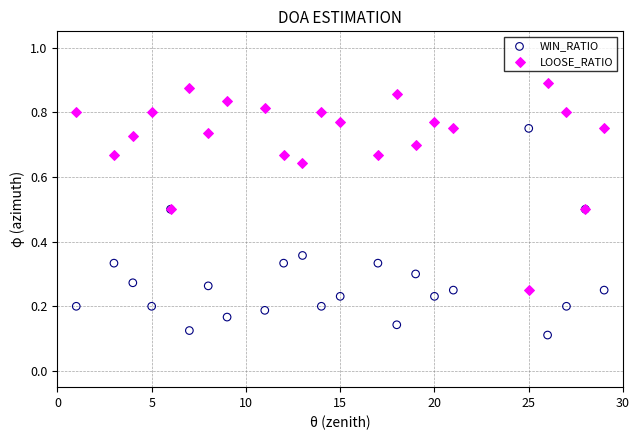

What is the X range (max minus min) for the scatter plot?

28.0